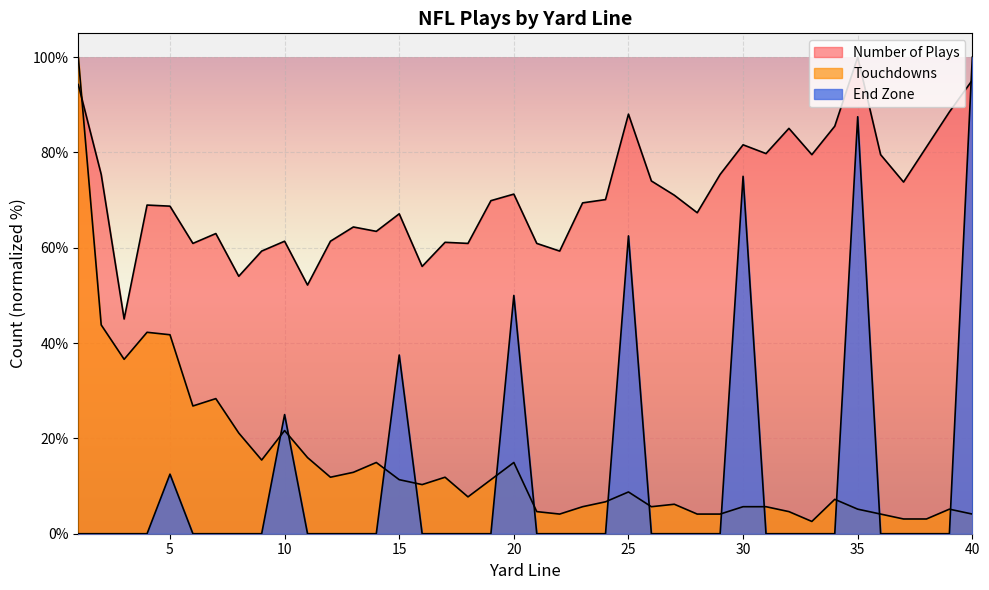

True or false: End Zone has a value of 0.0 at 12.

True